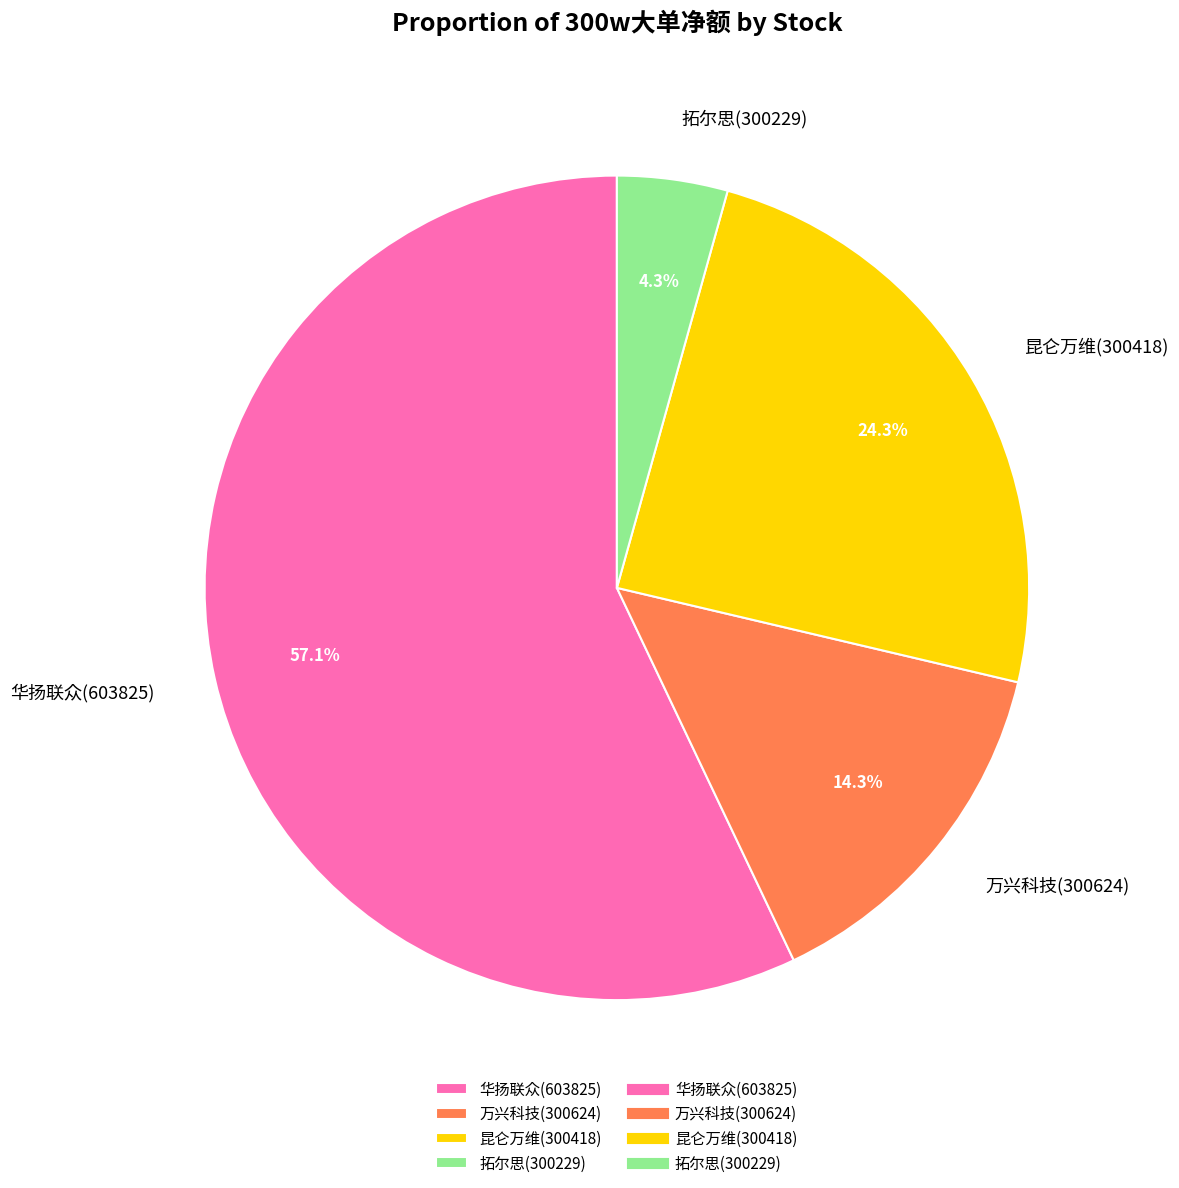

Which has a higher value, 拓尔思(300229) or 万兴科技(300624)?

万兴科技(300624)